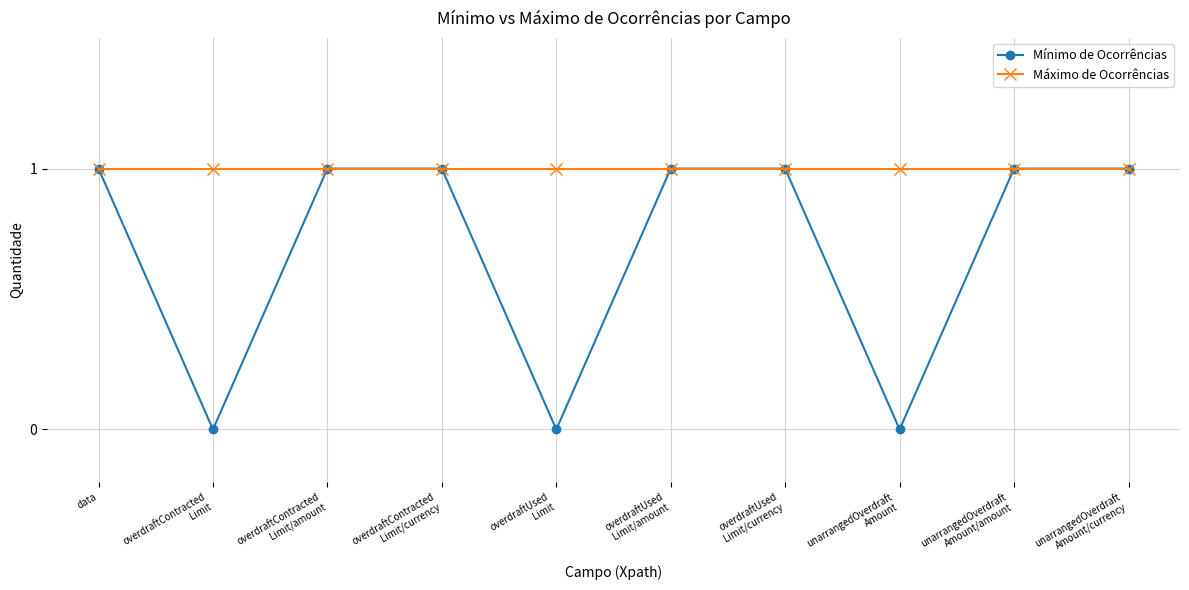

How many lines are shown in the chart?

2